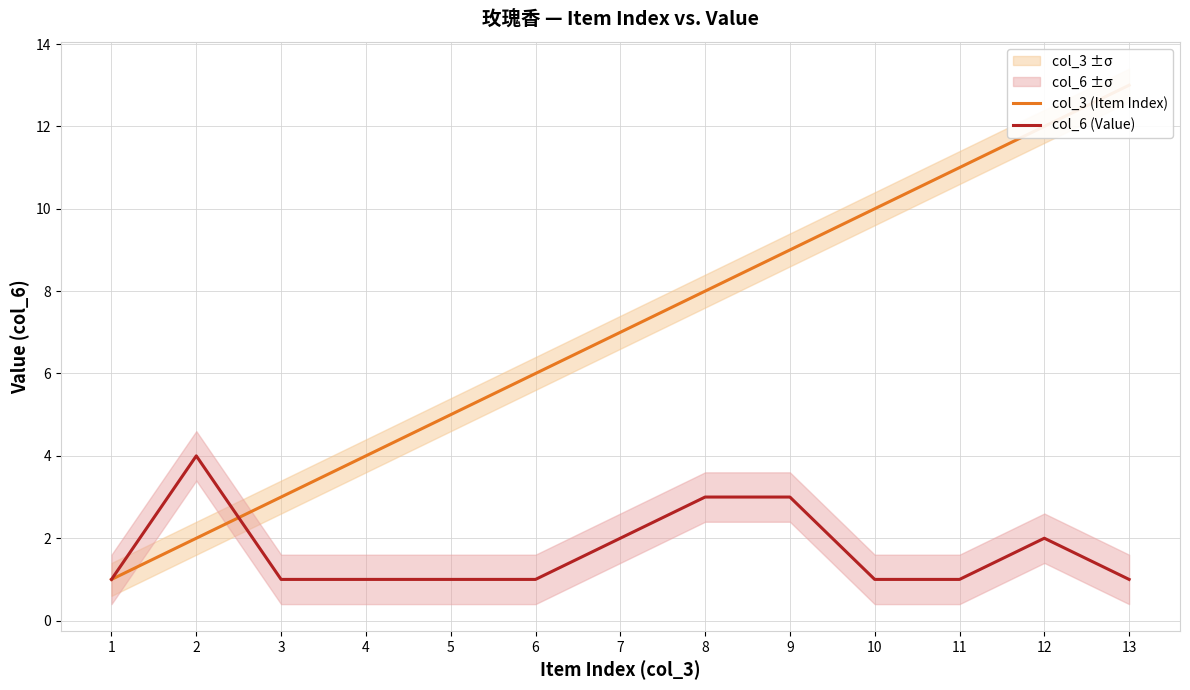

What is the difference between the second highest and minimum values in the col_6 (Value) series?

2